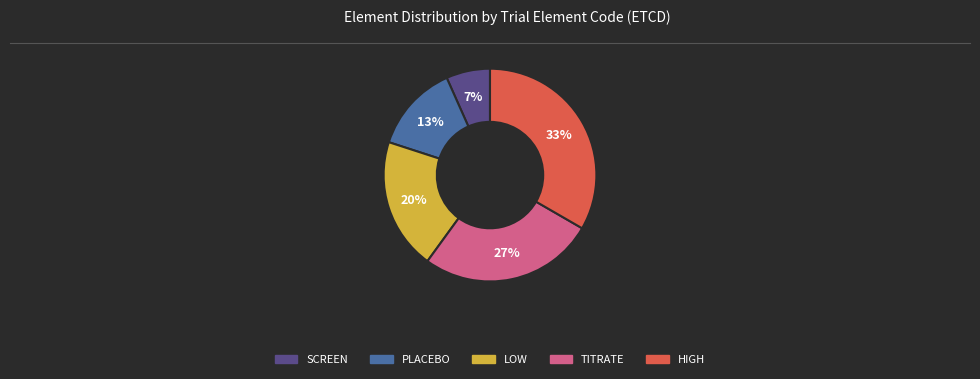

What percentage is the PLACEBO slice, to the nearest percent?

13%